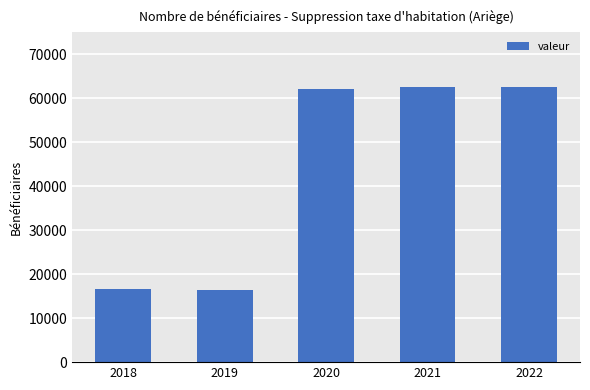

What is the greatest value displayed?

62515